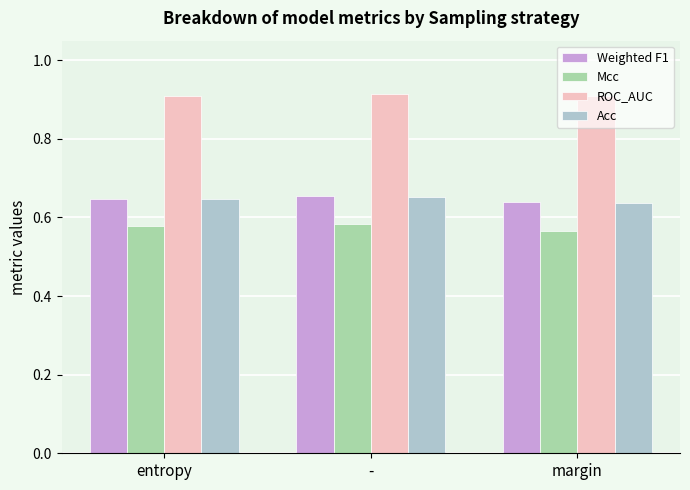

What is the sum of all Weighted F1 values?

1.9